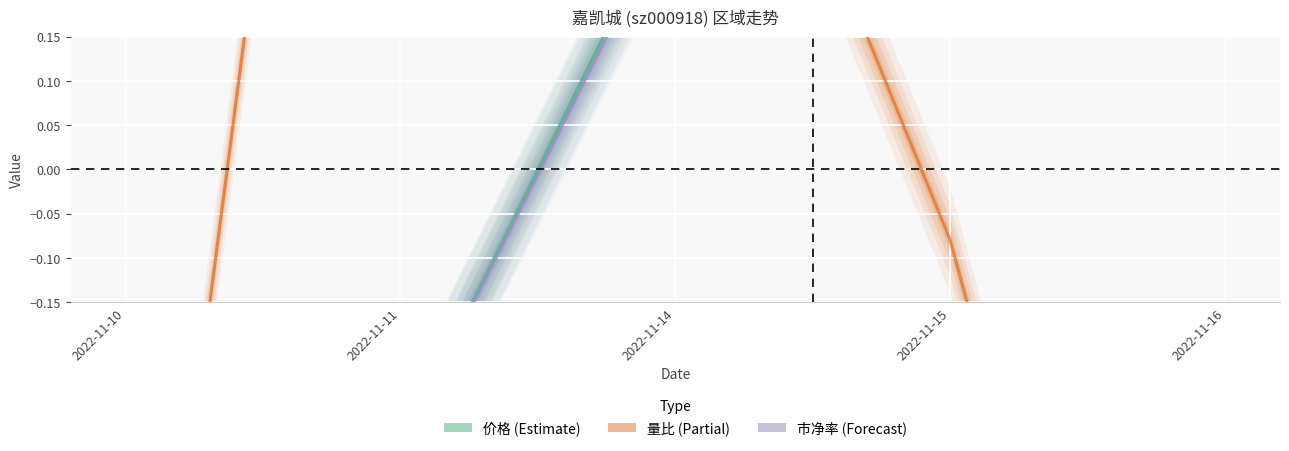

List the series in order of their peak value, highest first.

量比 (Partial), 市净率 (Forecast), 价格 (Estimate)